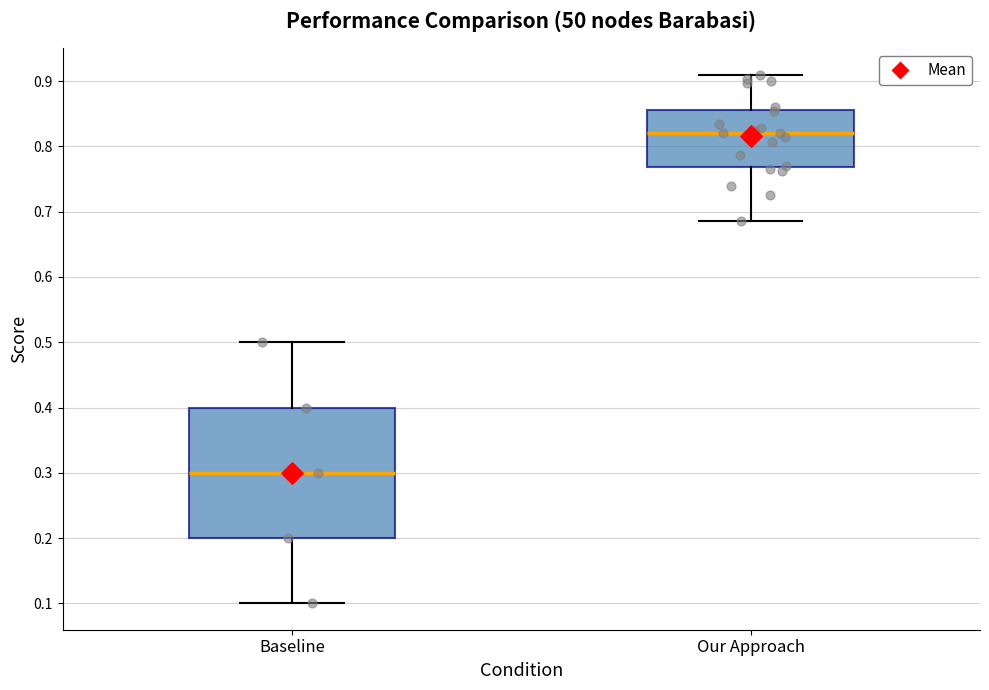

Which box is the tallest, from its lower edge to its upper edge?

Baseline